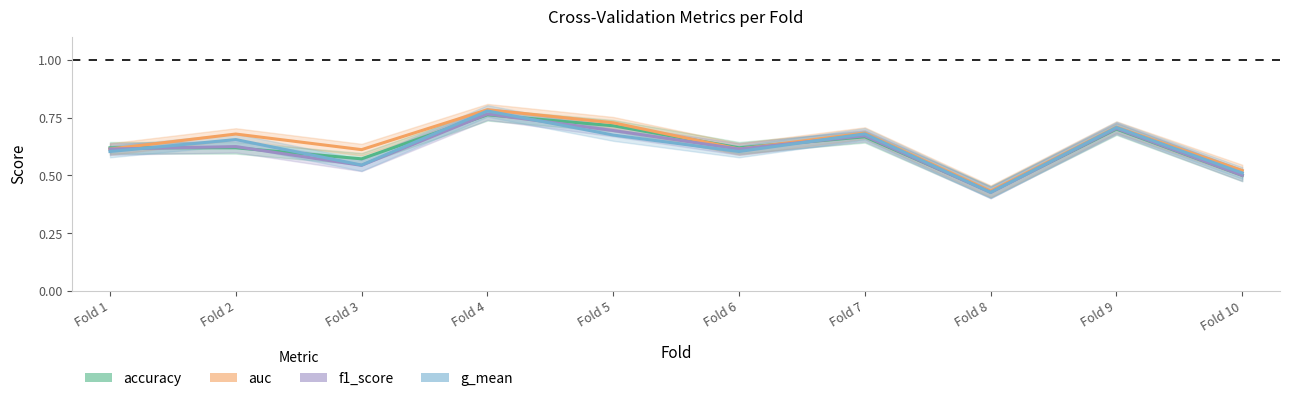

In f1_score, how many points are lower than both neighbors (excluding endpoints)?

3